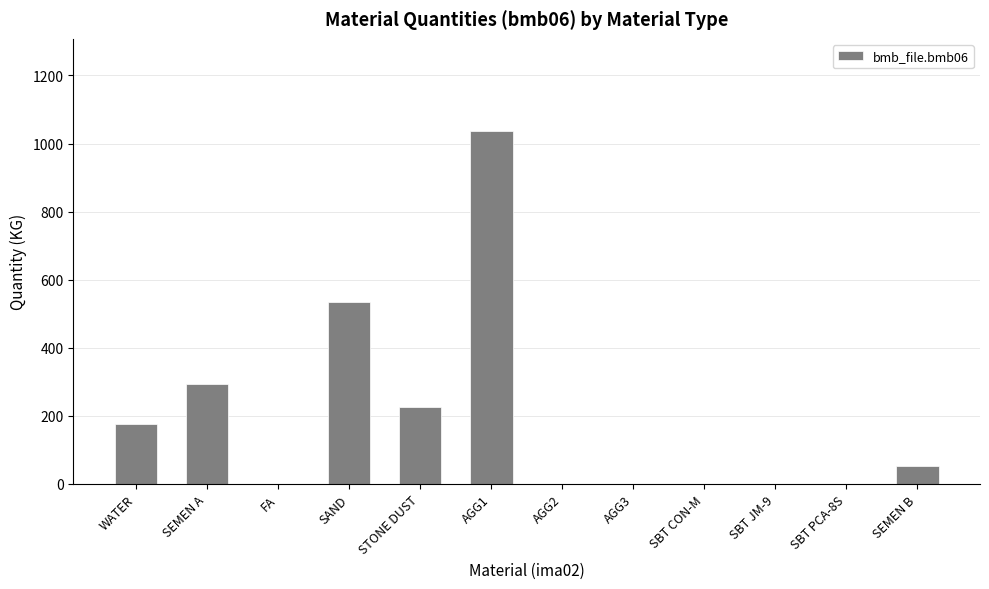

What is the sum of all values?

2319.0